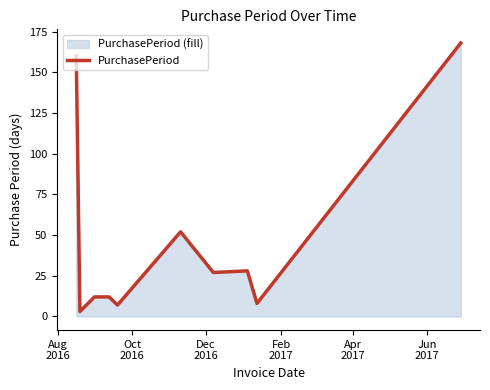

What is the maximum value shown in the chart?

168